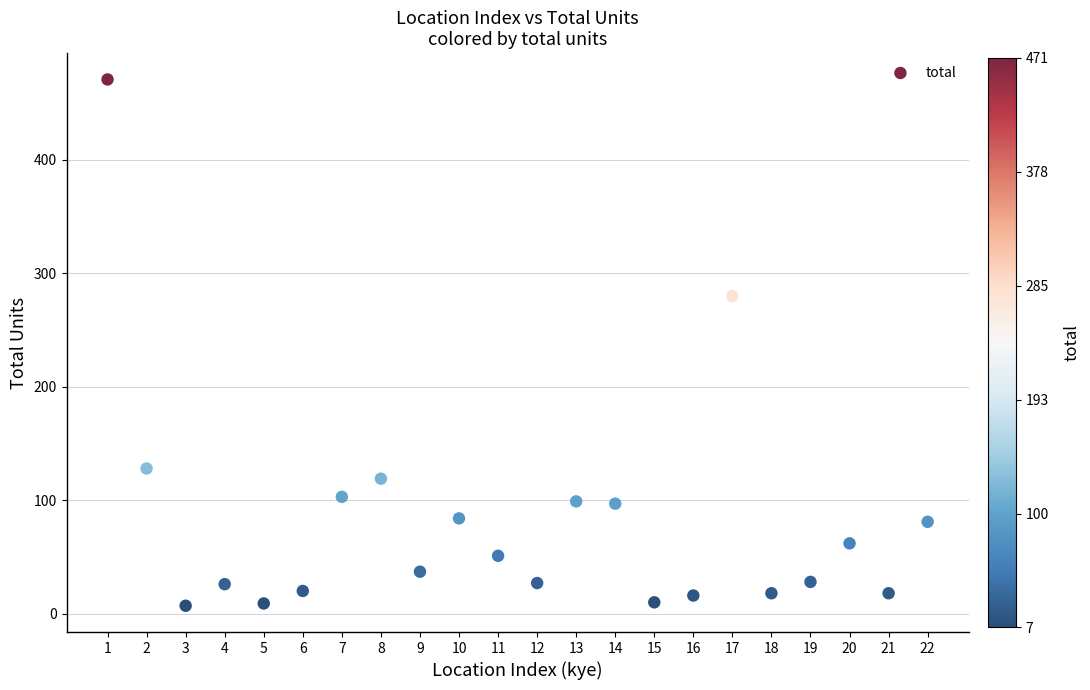

What is the range of X values (max minus min)?

21